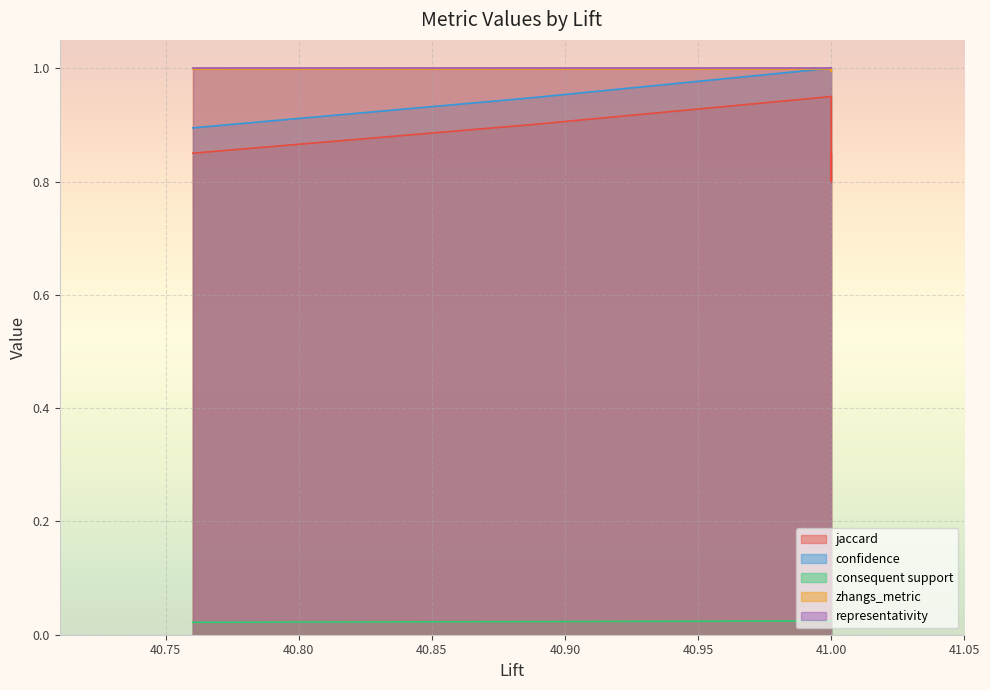

True or false: consequent support has more than 1 points higher than both neighbors.

False